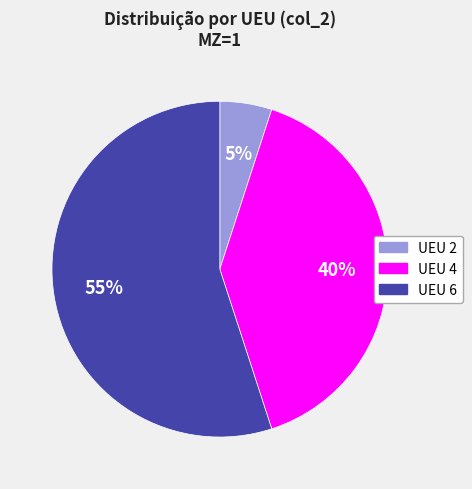

To the nearest percent, what is the difference between the largest and smallest slice percentages?

50%